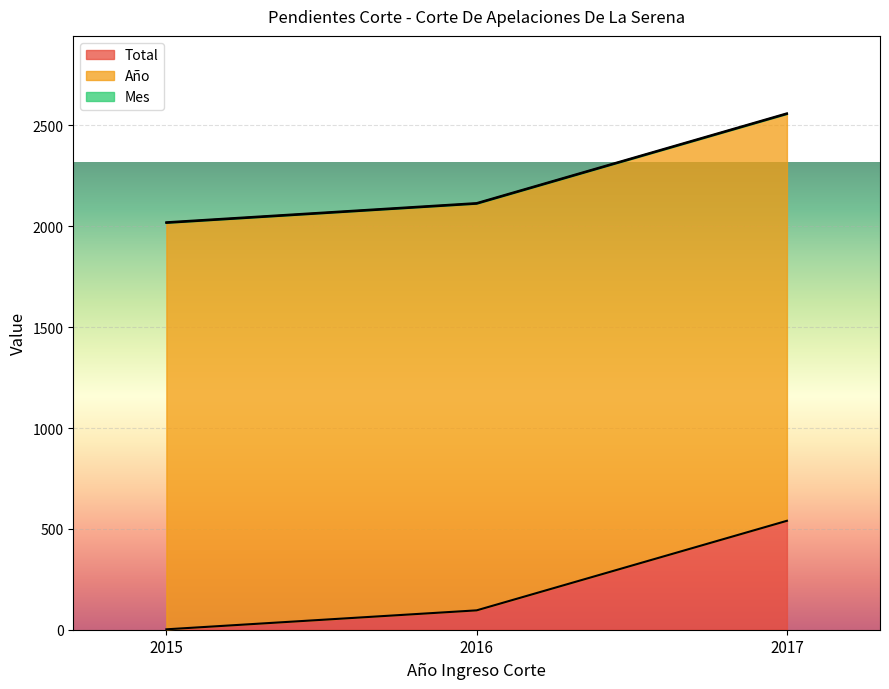

Which series has the largest range (max minus min)?

Total